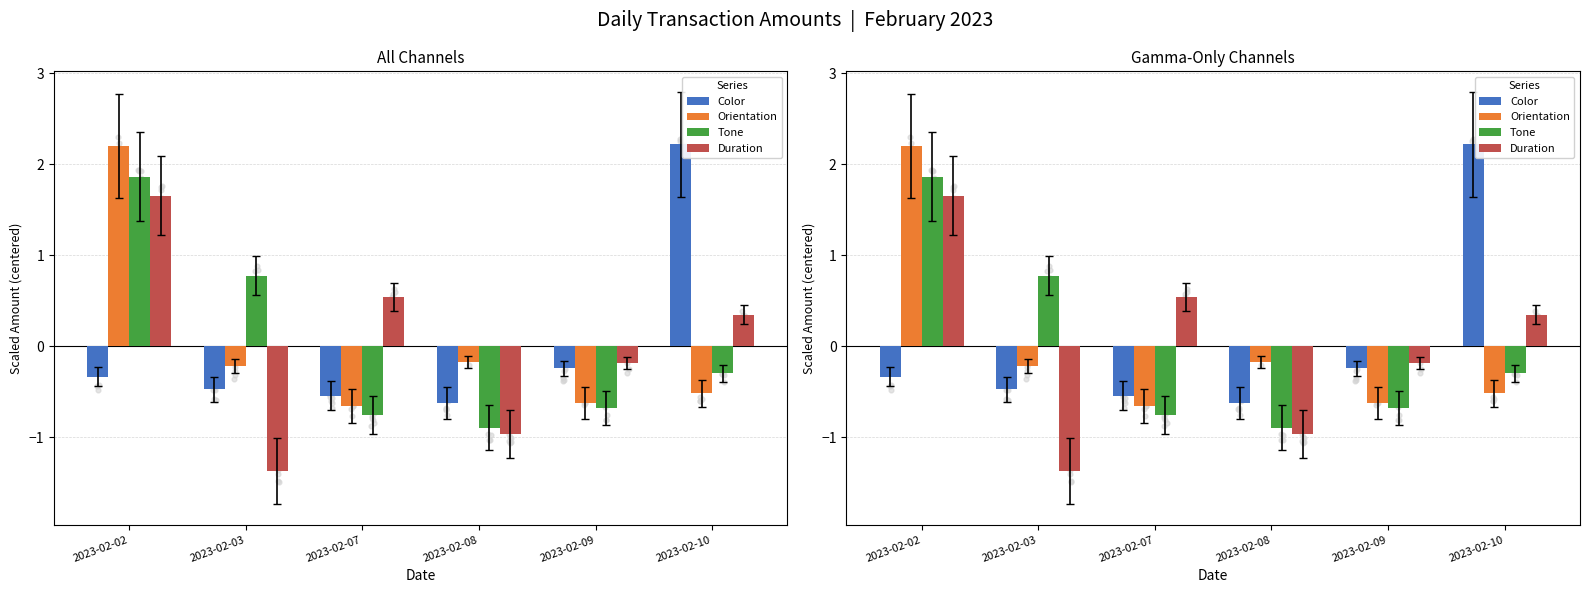

What is the total value across all series at 2023-02-09?

-1.7